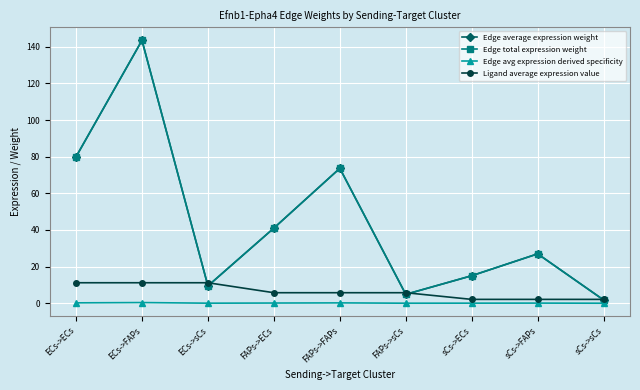

What is the difference between the Edge total expression weight values at ECs->FAPs and ECs->sCs?

134.0